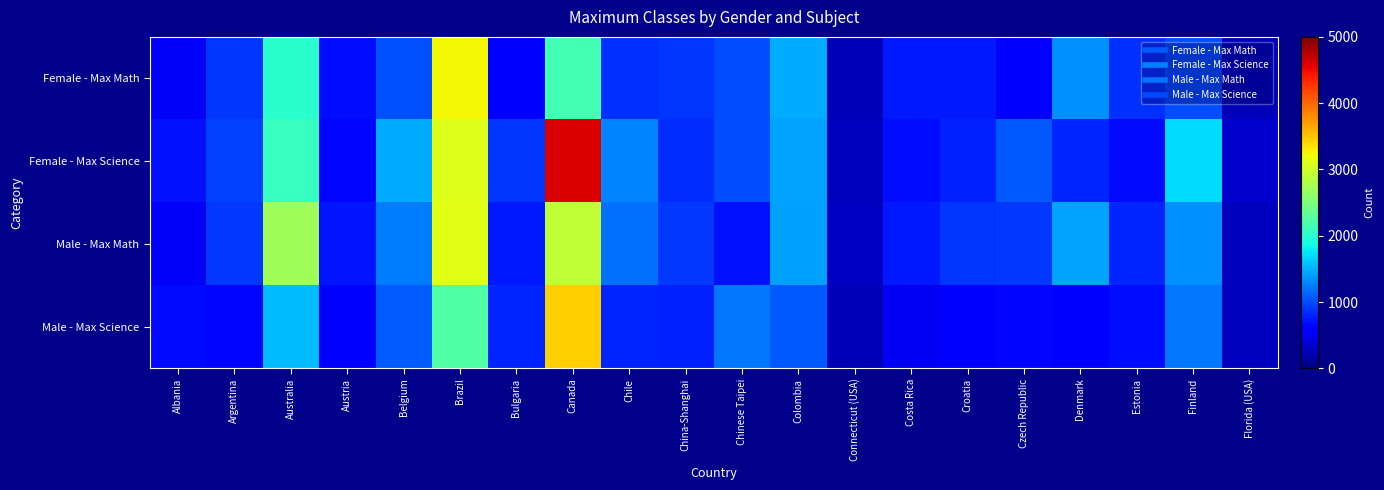

Reading left to right, what are all the values shown in this chart?

Female - Max Math: Albania=546	Argentina=879	Australia=2003	Austria=703	Belgium=1024	Brazil=3237	Bulgaria=636	Canada=2154	Chile=874	China-Shanghai=896	Chinese Taipei=1014	Colombia=1473	Connecticut (USA)=239	Costa Rica=744	Croatia=759	Czech Republic=579	Denmark=1334	Estonia=867	Finland=1014	Florida (USA)=264
Female - Max Science: Albania=714	Argentina=953	Australia=2071	Austria=650	Belgium=1473	Brazil=3097	Bulgaria=895	Canada=4598	Chile=1278	China-Shanghai=844	Chinese Taipei=997	Colombia=1426	Connecticut (USA)=289	Costa Rica=684	Croatia=794	Czech Republic=1074	Denmark=809	Estonia=670	Finland=1708	Florida (USA)=340
Male - Max Math: Albania=544	Argentina=900	Australia=2725	Austria=735	Belgium=1245	Brazil=3117	Bulgaria=761	Canada=2923	Chile=1183	China-Shanghai=905	Chinese Taipei=707	Colombia=1424	Connecticut (USA)=298	Costa Rica=747	Croatia=896	Czech Republic=906	Denmark=1428	Estonia=810	Finland=1342	Florida (USA)=286
Male - Max Science: Albania=671	Argentina=658	Australia=1549	Austria=558	Belgium=1091	Brazil=2244	Bulgaria=808	Canada=3447	Chile=812	China-Shanghai=786	Chinese Taipei=1222	Colombia=1060	Connecticut (USA)=235	Costa Rica=516	Croatia=580	Czech Republic=655	Denmark=593	Estonia=685	Finland=1211	Florida (USA)=292